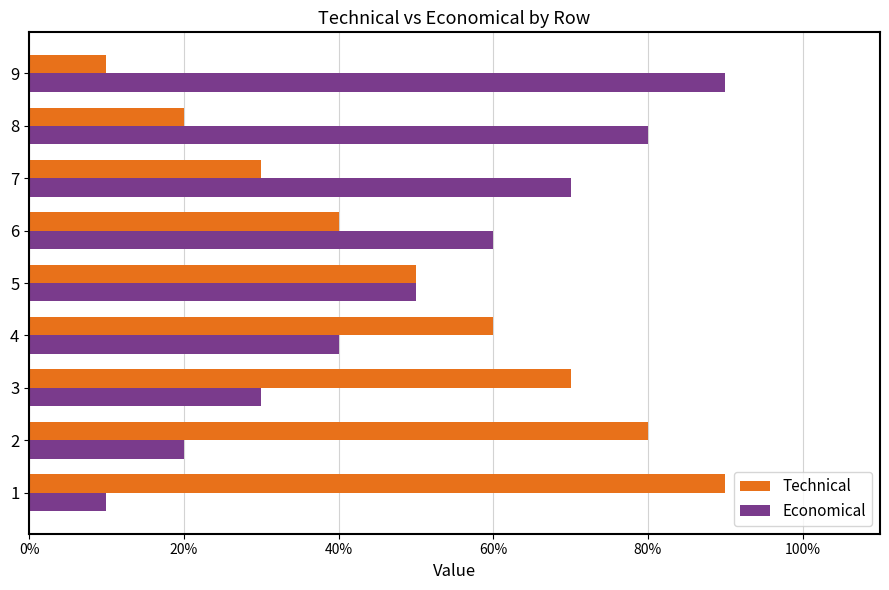

Which series has the largest range (max minus min)?

Technical